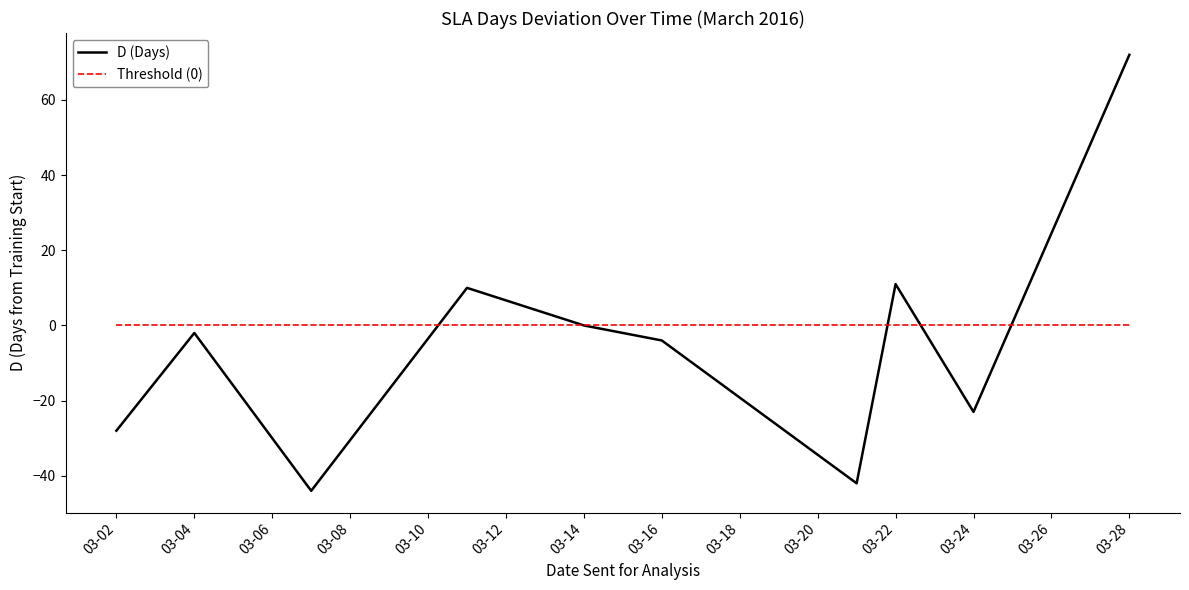

How many lines are shown in the chart?

2